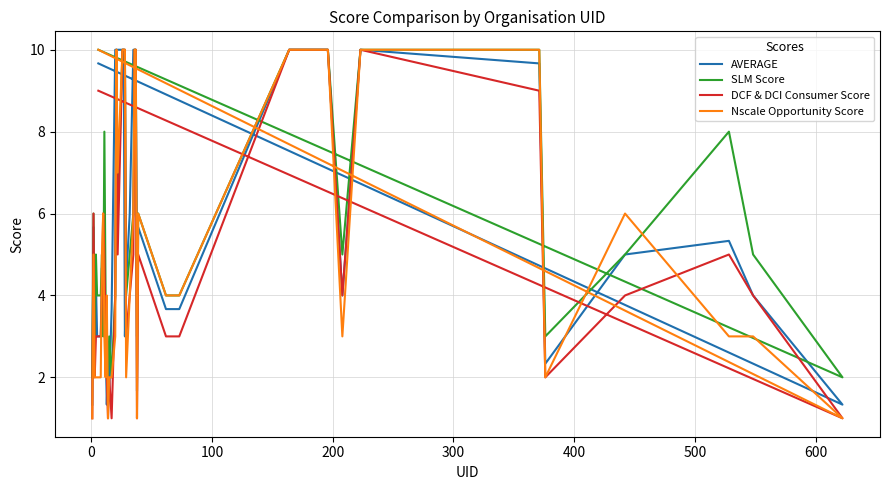

How many interior local valleys does the DCF & DCI Consumer Score series have?

9